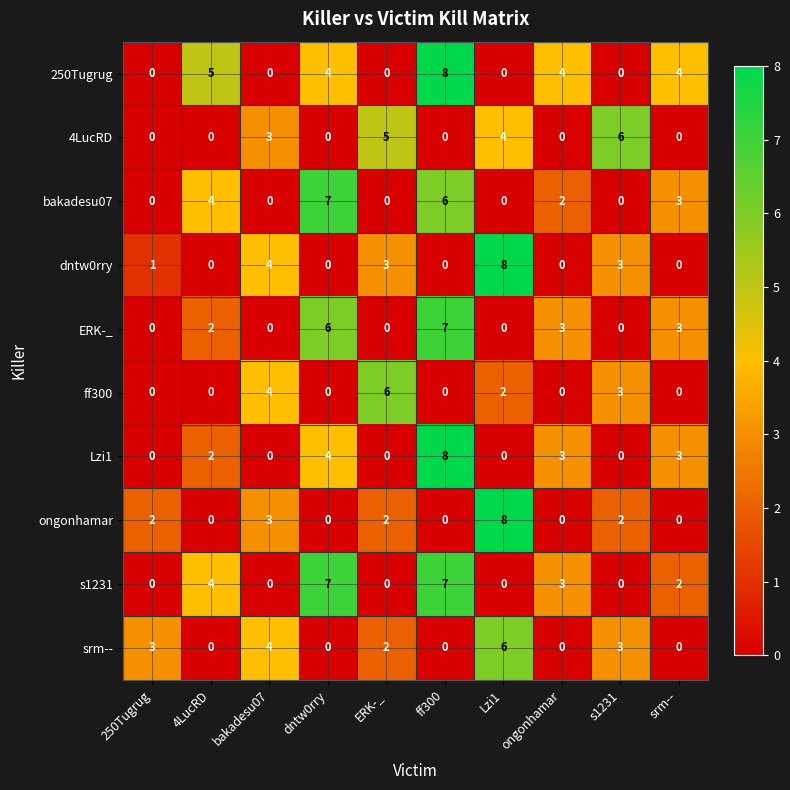

What is the spread (max minus min) of values at ff300?

8